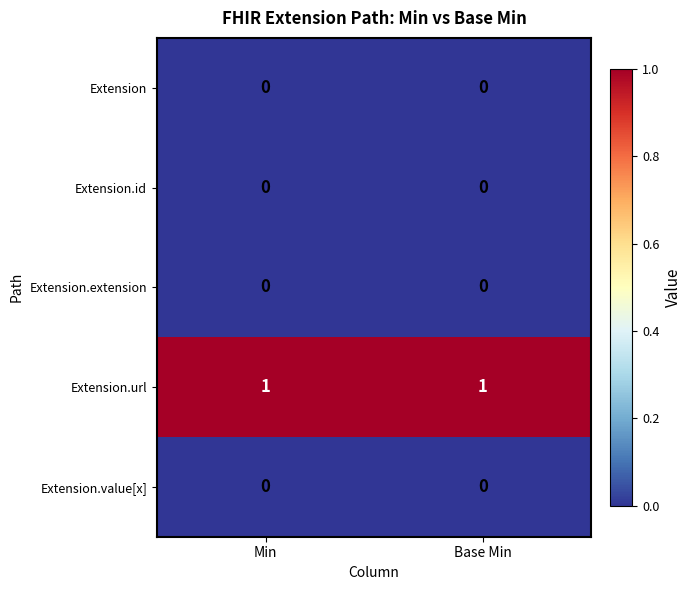

Which series has the largest total across all categories?

Extension.url